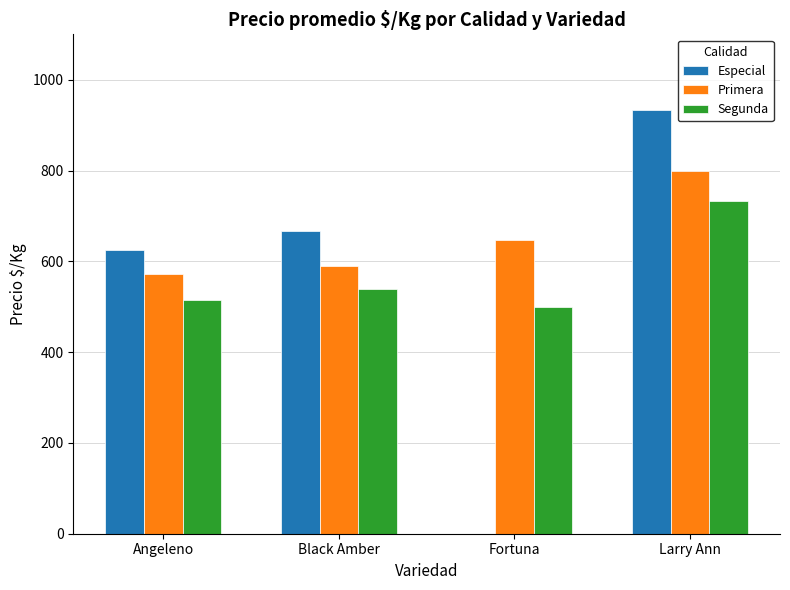

Which category has the highest value in the Primera series?

Larry Ann